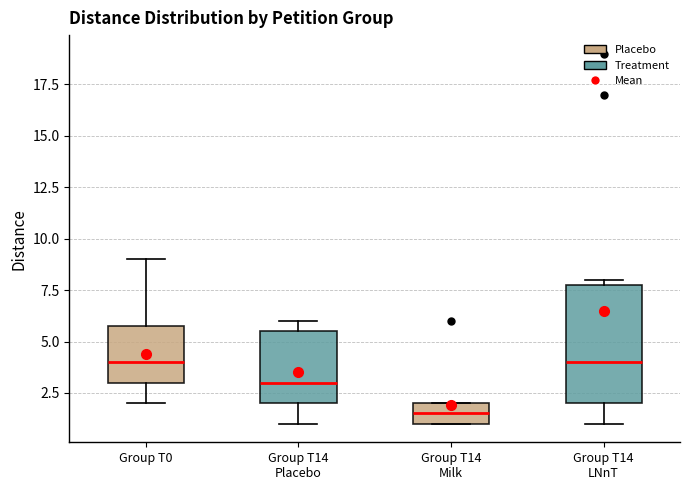

Reading left to right, transcribe this box plot: for each box, give where its median line is, the range the box spans, and where its two whiskers end, as read against the y-axis. The values are not printed on the chart, so give them approximately, as read against the axis.

Group T0: median 4.0, box 3.0 to 6.0, whiskers 2.0 to 9.0
Group T14 Placebo: median 3.0, box 2.0 to 5.5, whiskers 1.0 to 6.0
Group T14 Milk: median 1.5, box 1.0 to 2.0, whiskers 1.0 to 2.0
Group T14 LNnT: median 4.0, box 2.0 to 8.0, whiskers 1.0 to 8.0 (just above the box's upper edge)